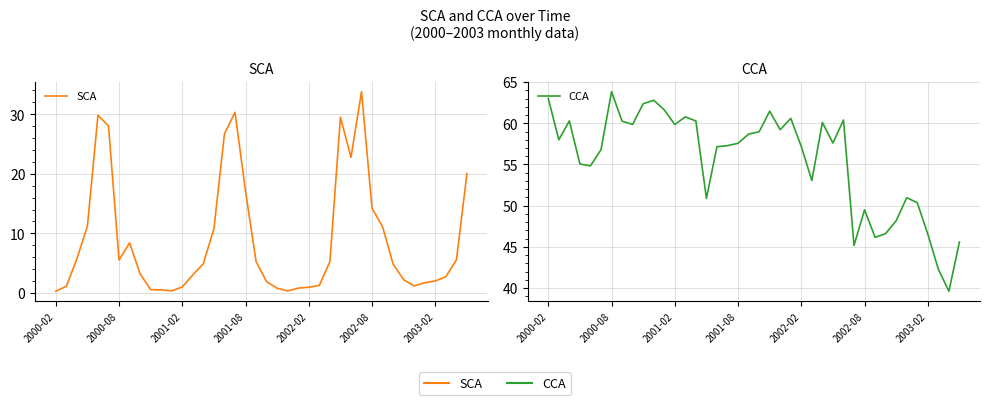

What is the maximum value shown in the chart?

63.8